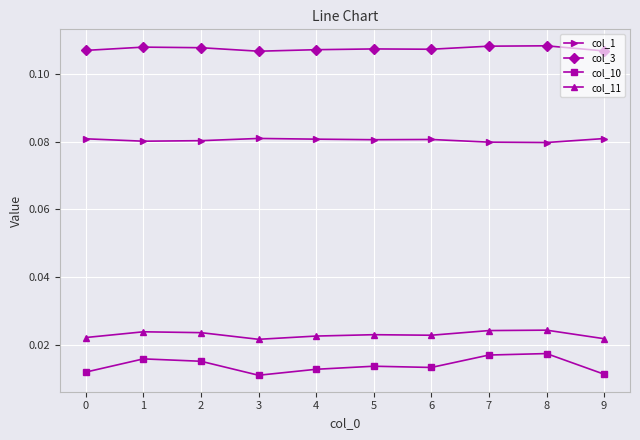

The value of col_1 at 4 is 0.0. True or false?

False